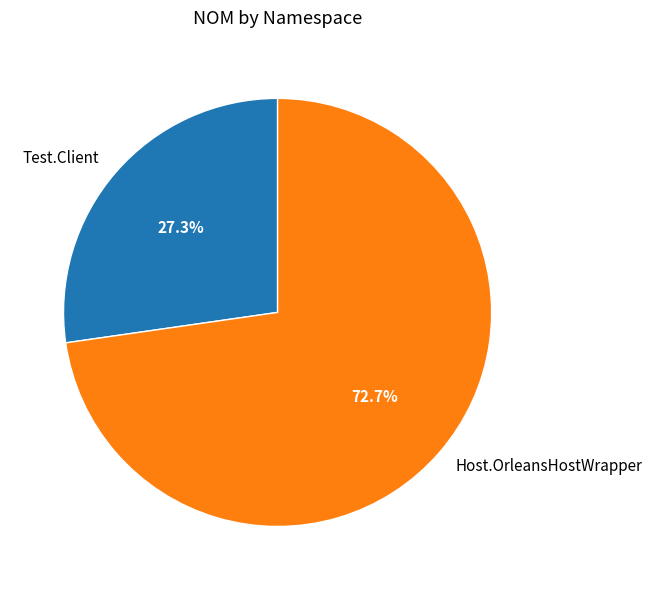

What percentage is the Host.OrleansHostWrapper slice, to the nearest percent?

73%